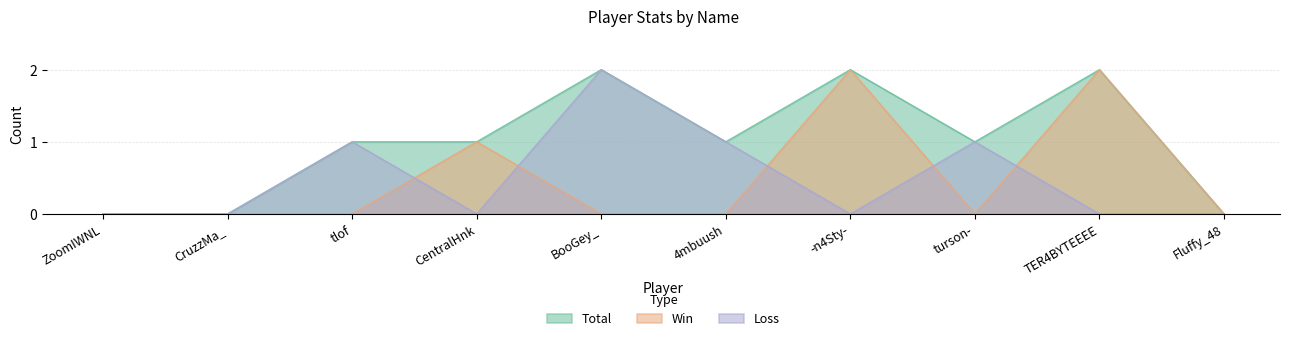

Reading left to right, what are all the values shown in this chart?

Total: ZoomIWNL=0	CruzzMa_=0	tlof=1	CentralHnk=1	BooGey_=2	4mbuush=1	-n4Sty-=2	turson-=1	TER4BYTEEEE=2	Fluffy_48=0
Win: ZoomIWNL=0	CruzzMa_=0	tlof=0	CentralHnk=1	BooGey_=0	4mbuush=0	-n4Sty-=2	turson-=0	TER4BYTEEEE=2	Fluffy_48=0
Loss: ZoomIWNL=0	CruzzMa_=0	tlof=1	CentralHnk=0	BooGey_=2	4mbuush=1	-n4Sty-=0	turson-=1	TER4BYTEEEE=0	Fluffy_48=0